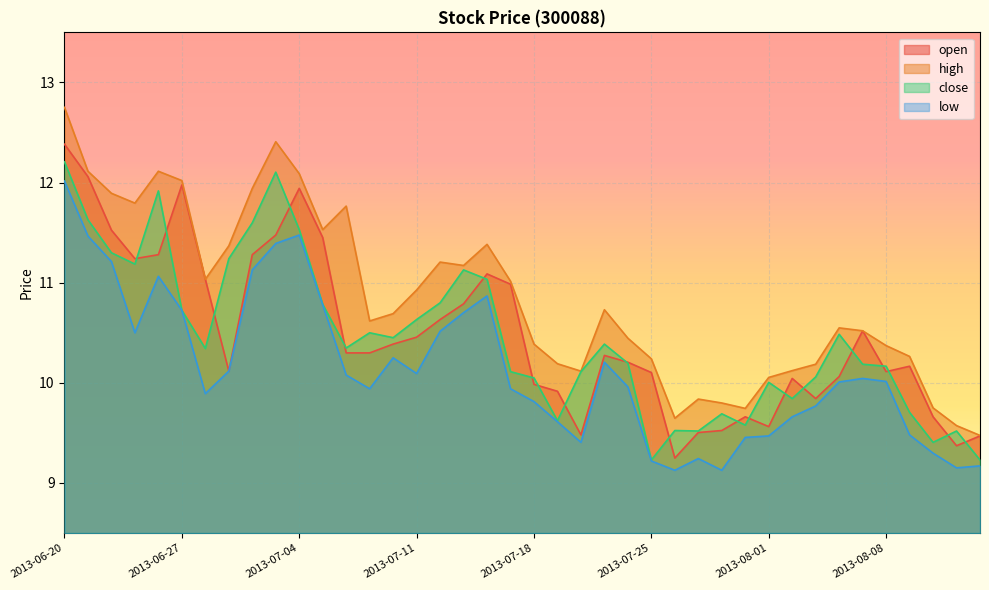

Which series has the largest total across all categories?

high